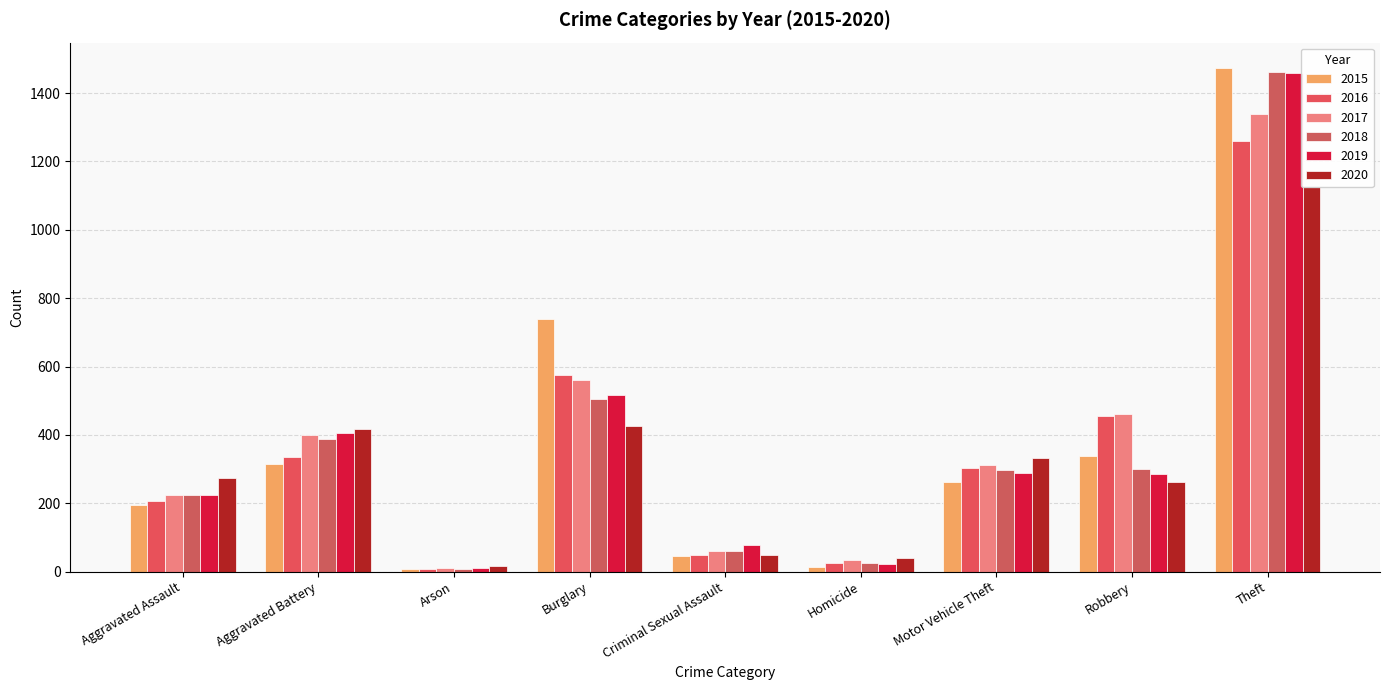

Reading left to right, transcribe all the data shown in this chart.

2015: Aggravated Assault=194	Aggravated Battery=316	Arson=9	Burglary=738	Criminal Sexual Assault=46	Homicide=15	Motor Vehicle Theft=263	Robbery=337	Theft=1474
2016: Aggravated Assault=206	Aggravated Battery=336	Arson=7	Burglary=576	Criminal Sexual Assault=50	Homicide=26	Motor Vehicle Theft=304	Robbery=454	Theft=1259
2017: Aggravated Assault=224	Aggravated Battery=400	Arson=10	Burglary=562	Criminal Sexual Assault=61	Homicide=33	Motor Vehicle Theft=312	Robbery=460	Theft=1339
2018: Aggravated Assault=225	Aggravated Battery=389	Arson=7	Burglary=506	Criminal Sexual Assault=60	Homicide=25	Motor Vehicle Theft=298	Robbery=301	Theft=1461
2019: Aggravated Assault=223	Aggravated Battery=407	Arson=12	Burglary=517	Criminal Sexual Assault=77	Homicide=22	Motor Vehicle Theft=290	Robbery=287	Theft=1459
2020: Aggravated Assault=273	Aggravated Battery=416	Arson=17	Burglary=425	Criminal Sexual Assault=48	Homicide=41	Motor Vehicle Theft=333	Robbery=263	Theft=1125